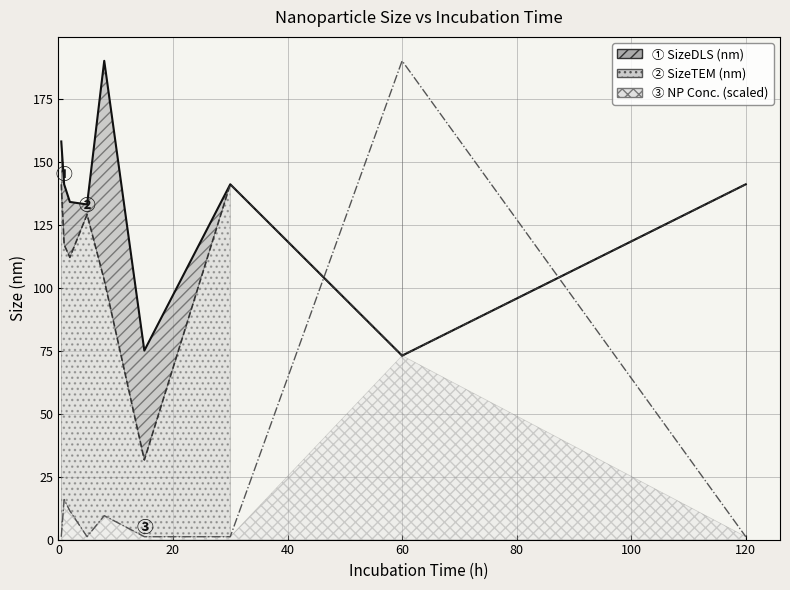

Reading left to right, what are all the values shown in this chart?

SizeDLS (nm): 0.5=158.0	1.0=141.0	2.0=134.0	5.0=133.0	8.0=190.0	15.0=75.0	30.0=141.0	60.0=73.0	120.0=141.0
SizeTEM (nm): 0.5=141.0	1.0=117.0	2.0=112.0	5.0=129.0	8.0=103.0	15.0=31.6	30.0=141.0	60.0=73.0	120.0=141.0
Incubation NP concentration (mg/L): 0.5=1.1	1.0=15.9	2.0=11.4	5.0=1.1	8.0=9.5	15.0=1.1	30.0=1.1	60.0=190.0	120.0=1.1